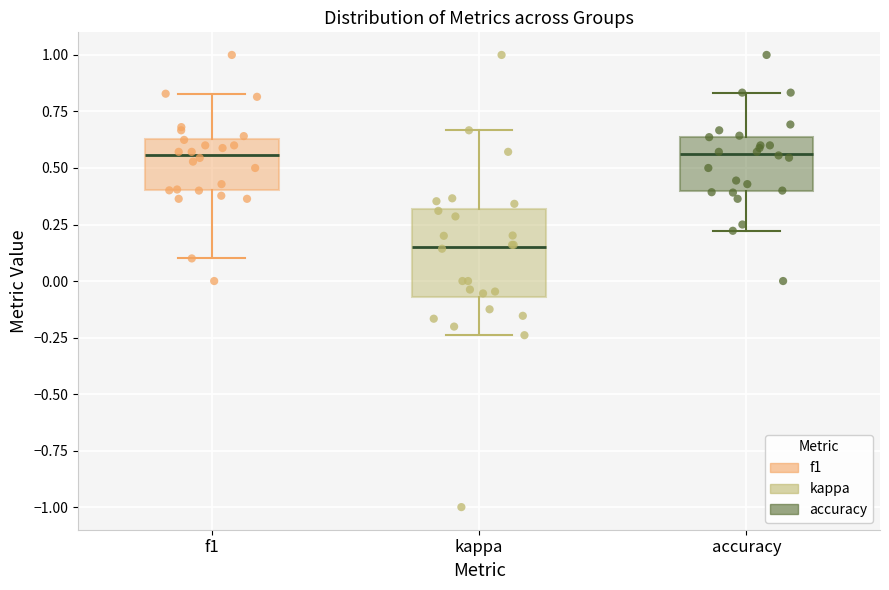

Which box's median line is the lowest?

kappa